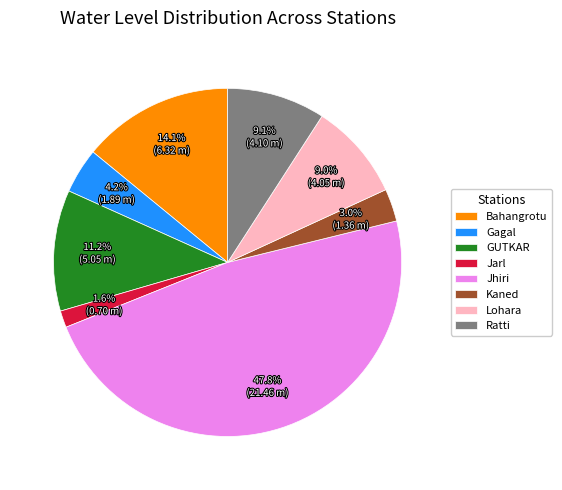

To the nearest percent, what portion does Bahangrotu represent?

14%